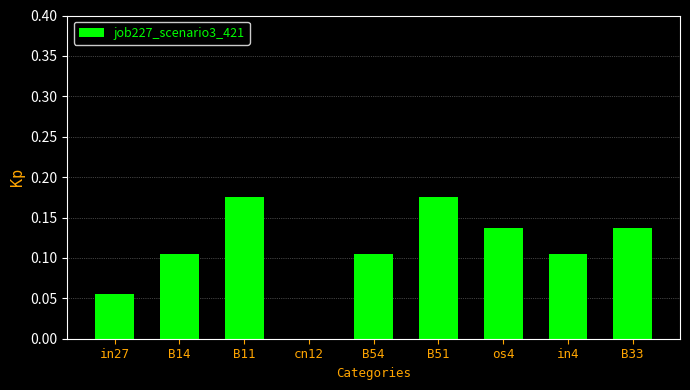

True or false: the data shows 0.1 at B51.

False